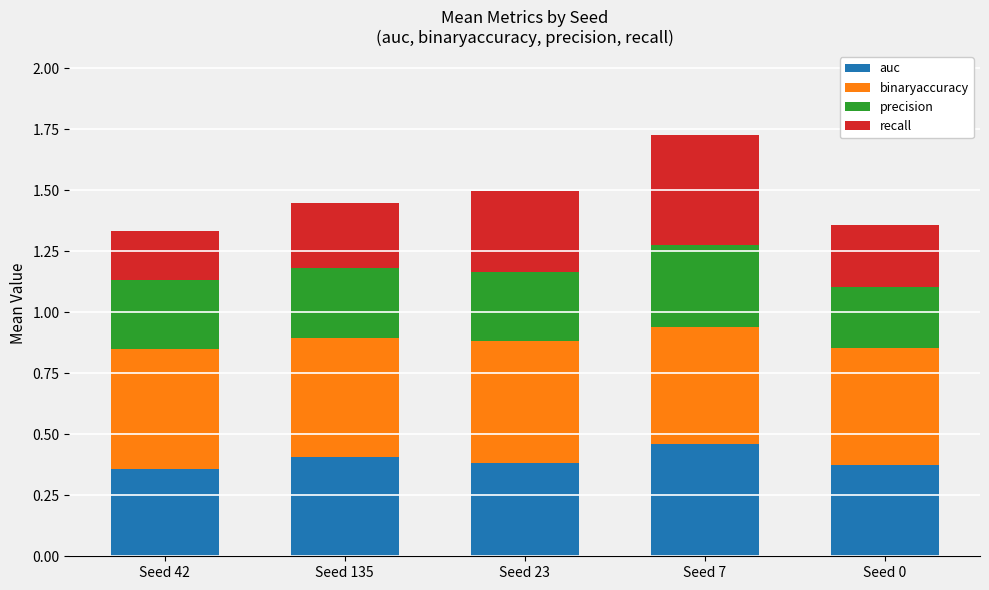

The value of auc at Seed 7 is 0.2. True or false?

False